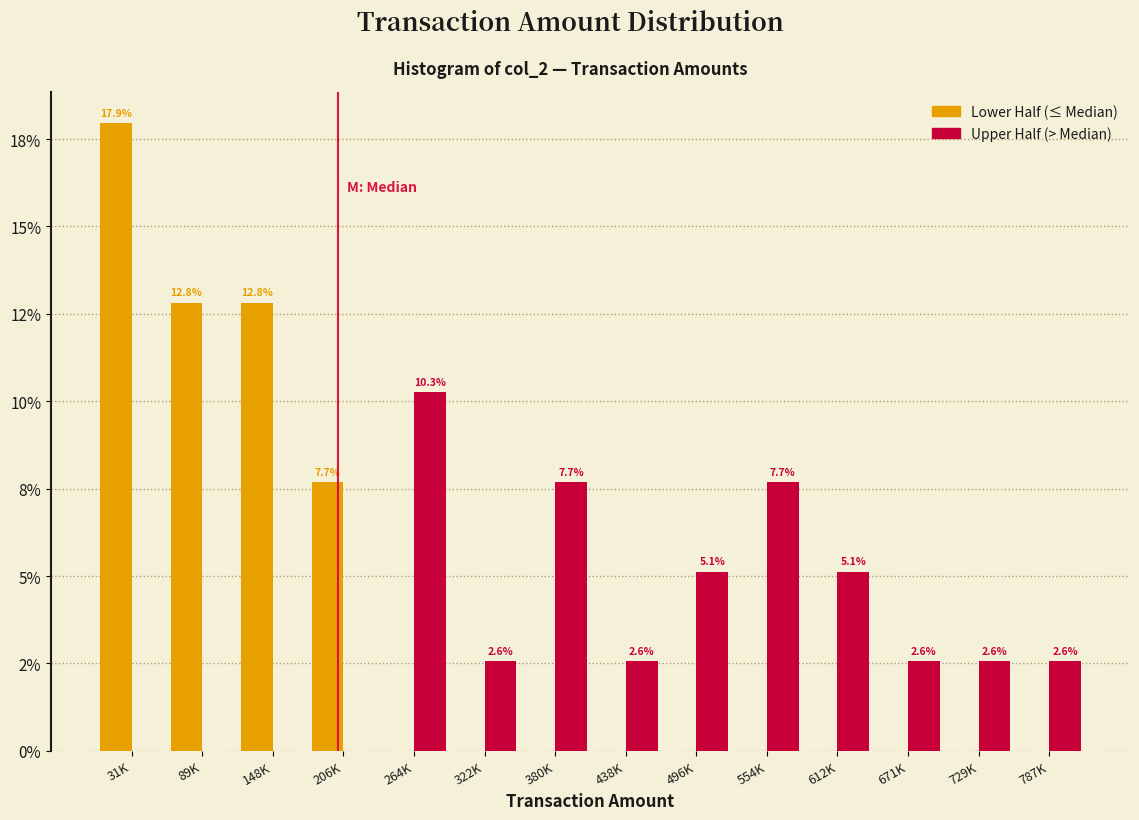

Are the bars grouped side by side (vs. stacked)?

Yes